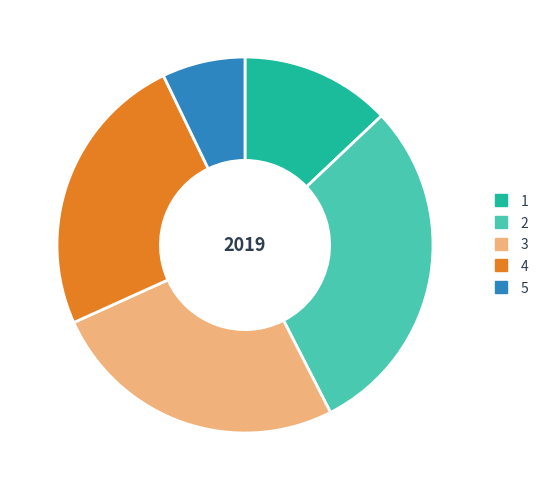

Is there any slice that represents more than half of the pie?

No